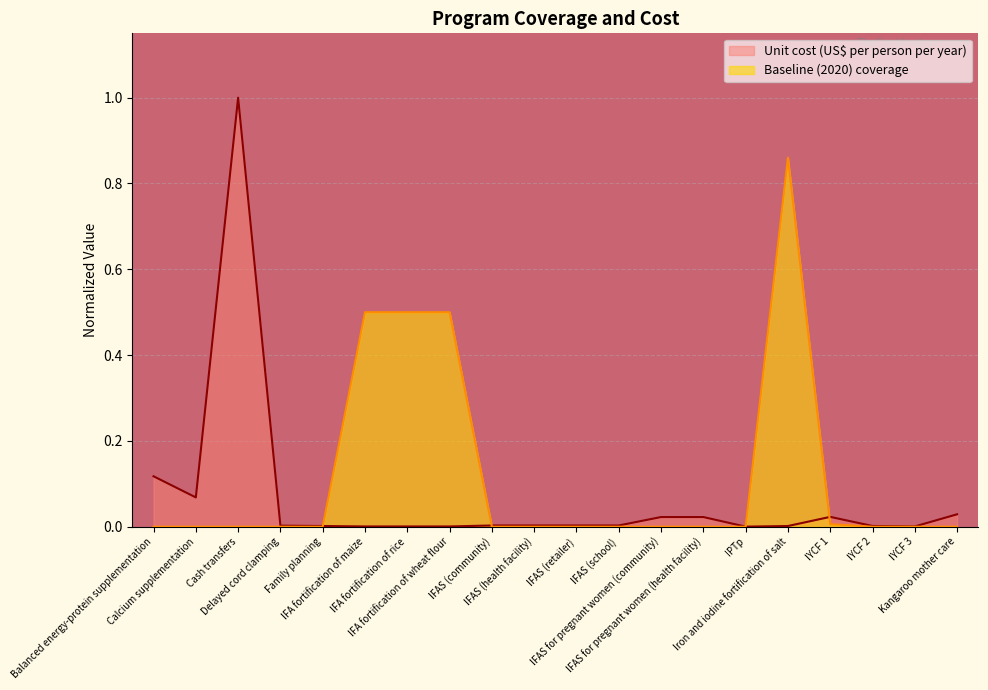

Is the value of Baseline (2020) coverage at Iron and iodine fortification of salt greater than the value of Unit cost (US$ per person per year) at Cash transfers?

No